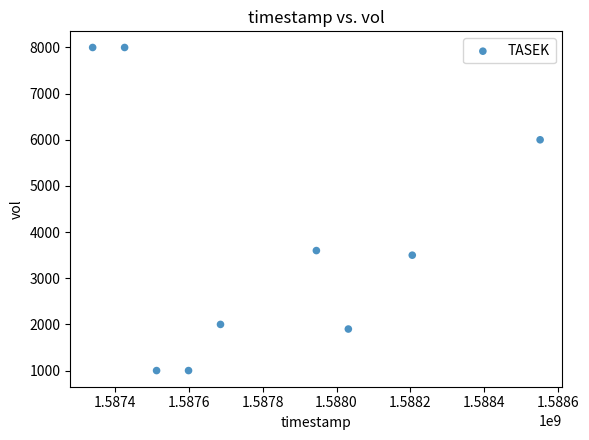

What is the average X value?

1587811200